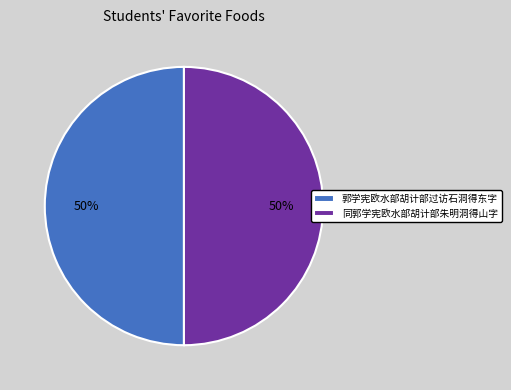

To the nearest percent, what percentage of the pie is 同郭学宪欧水部胡计部朱明洞得山字?

50%